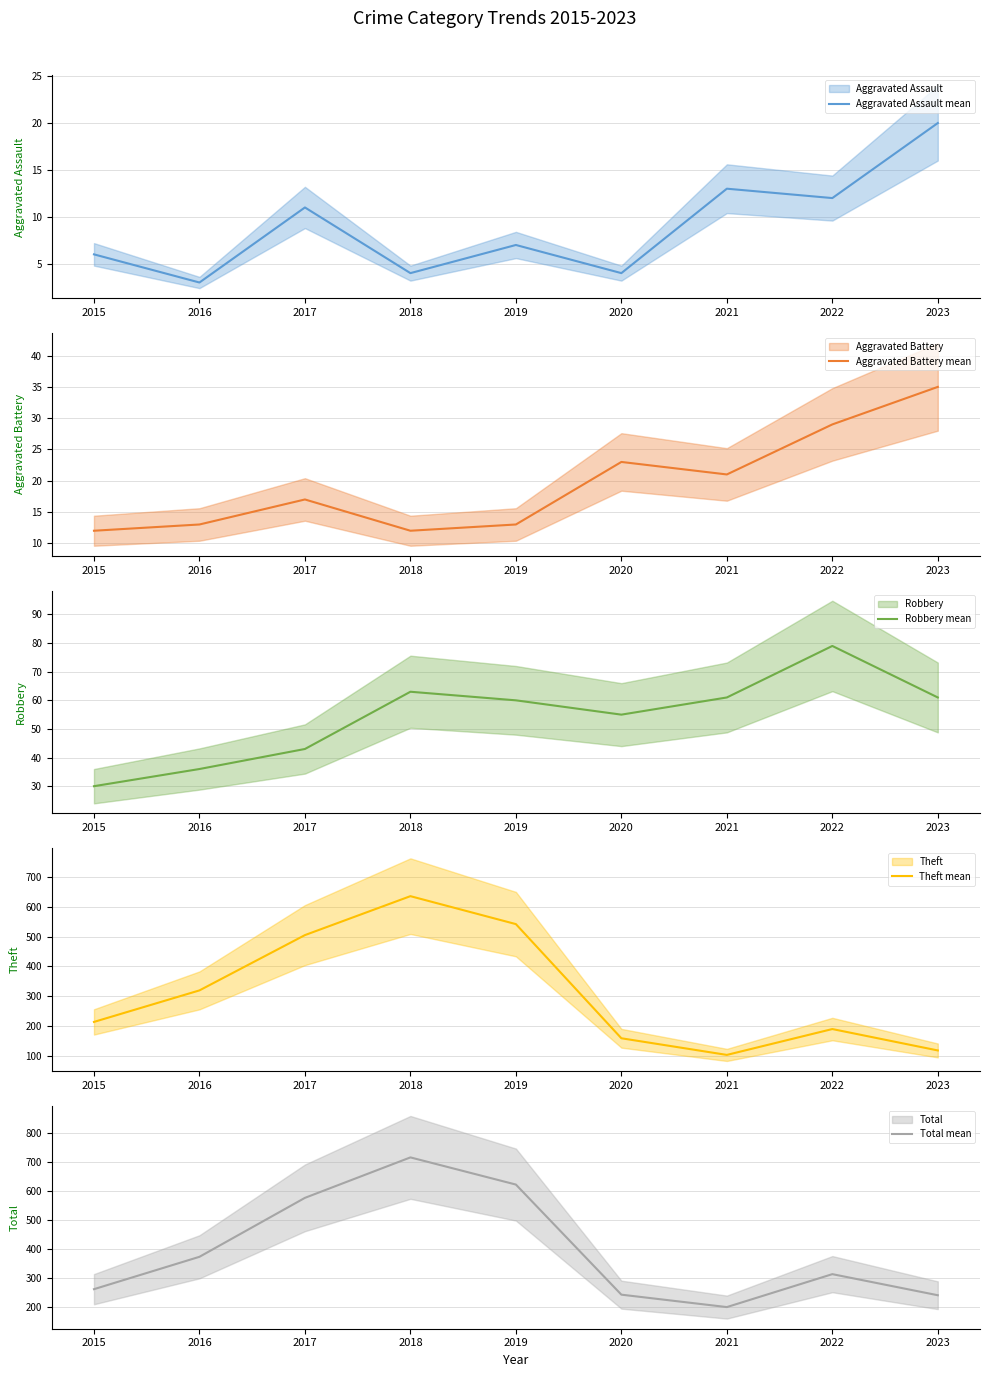

True or false: Aggravated Assault mean and Total mean intersect in this chart.

False